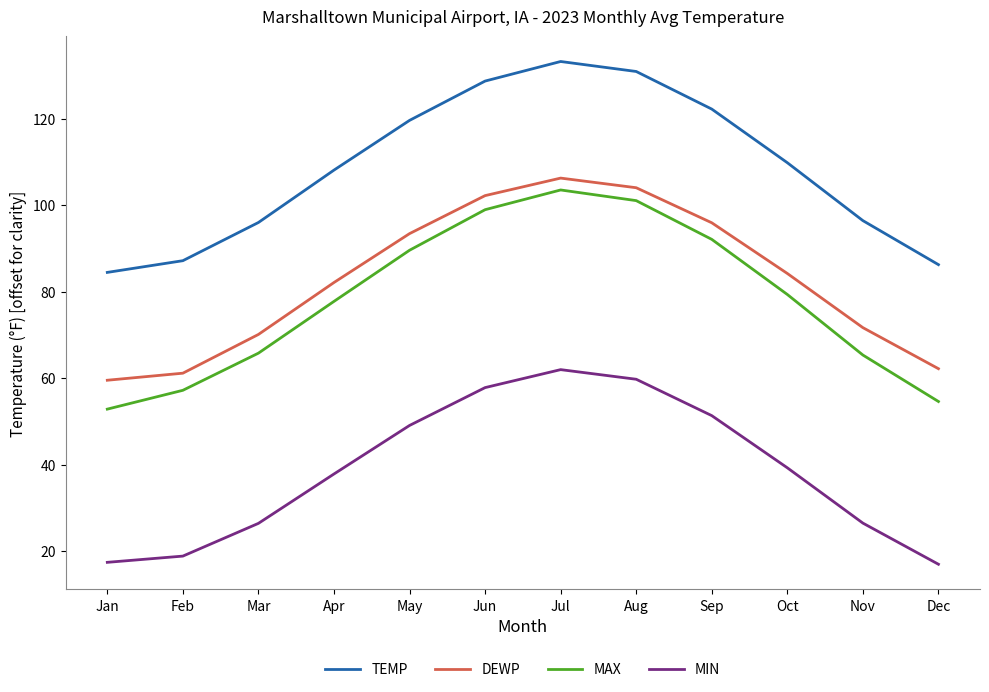

What is the total value across all series at Aug?

395.9